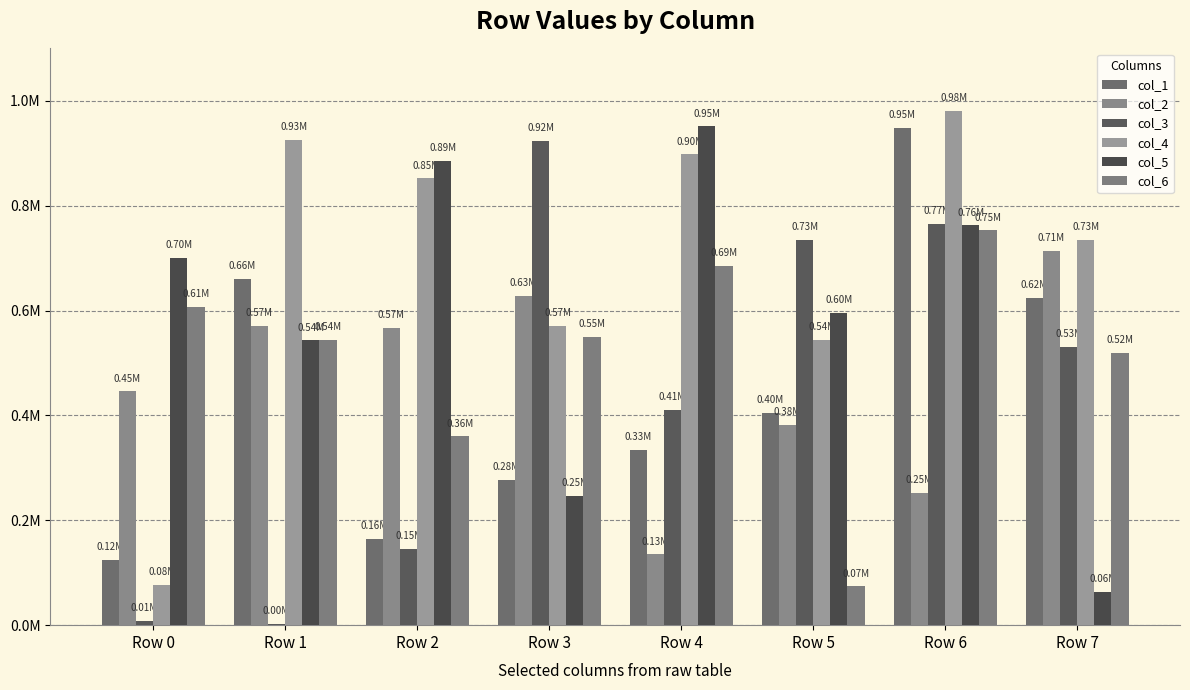

Are the bars grouped side by side (vs. stacked)?

Yes